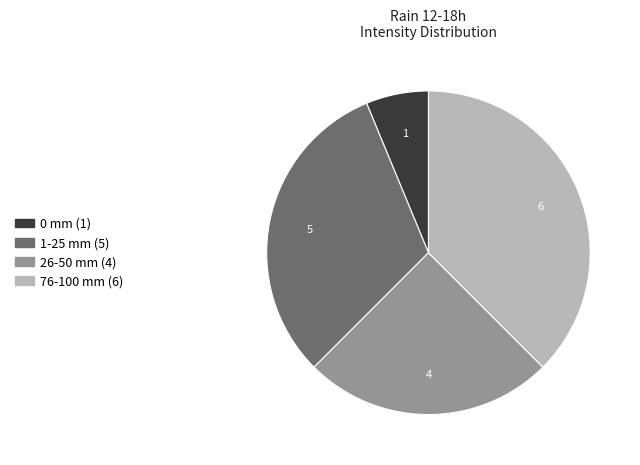

Does any single category account for the majority?

No